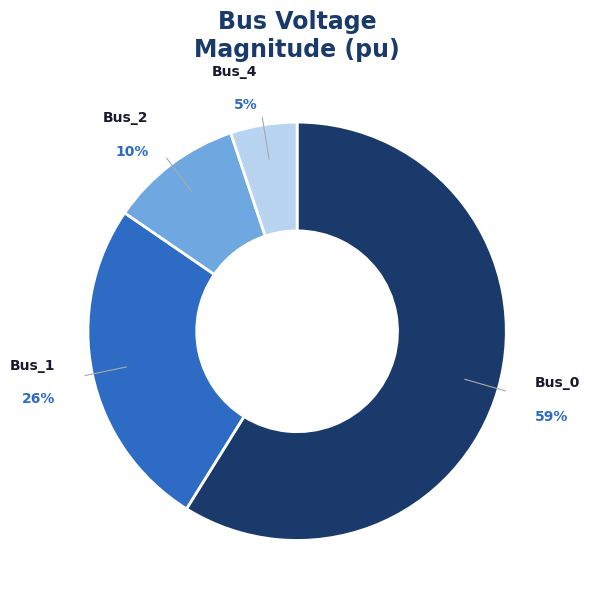

Is there any slice that represents more than half of the pie?

Yes